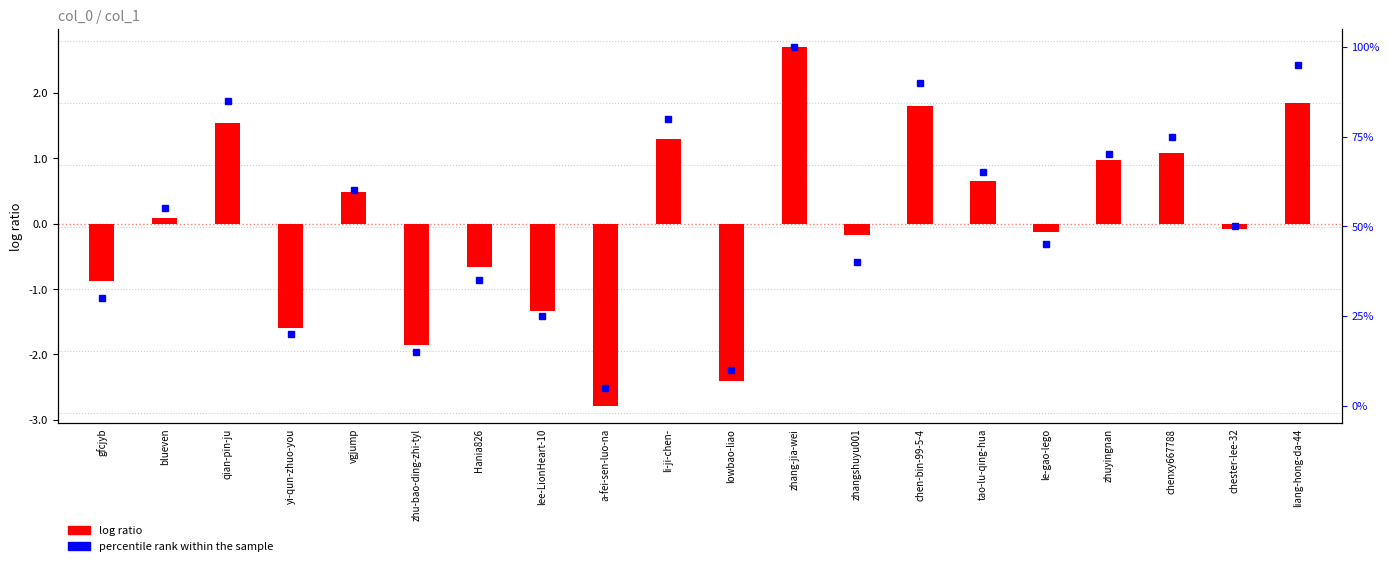

Which category has the lowest value across all series?

a-fei-sen-luo-na